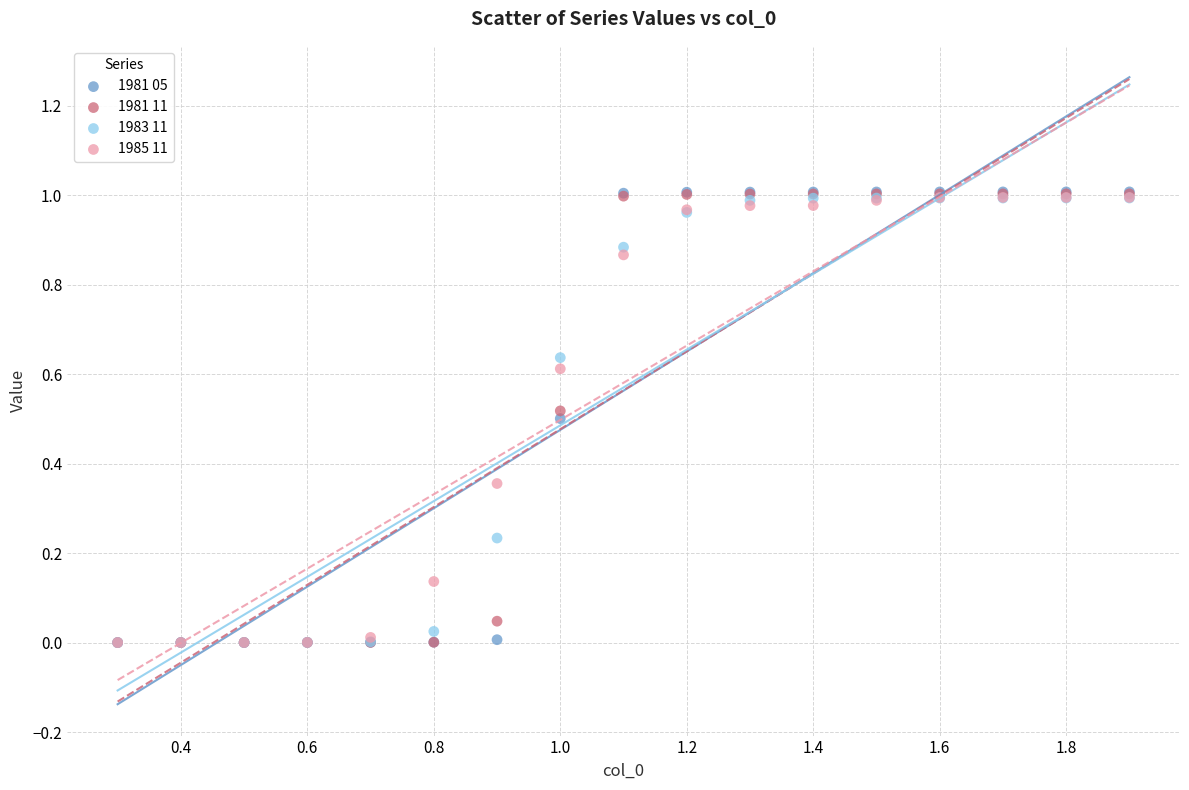

Which series has the largest Y range (max minus min)?

1981 05